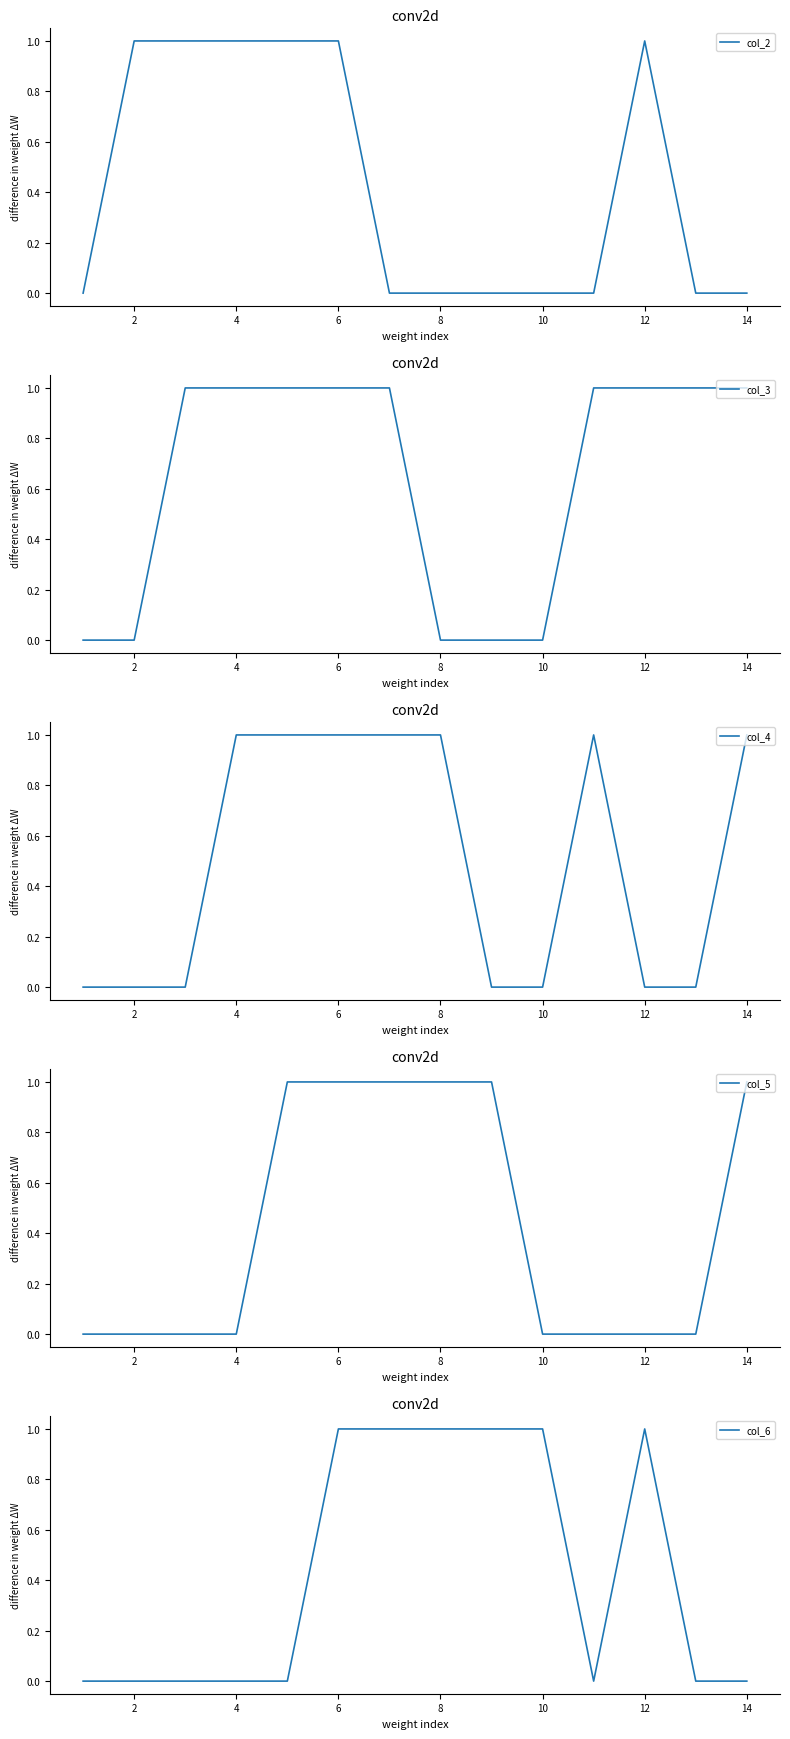

The col_2 series shows 1 at 10. True or false?

False